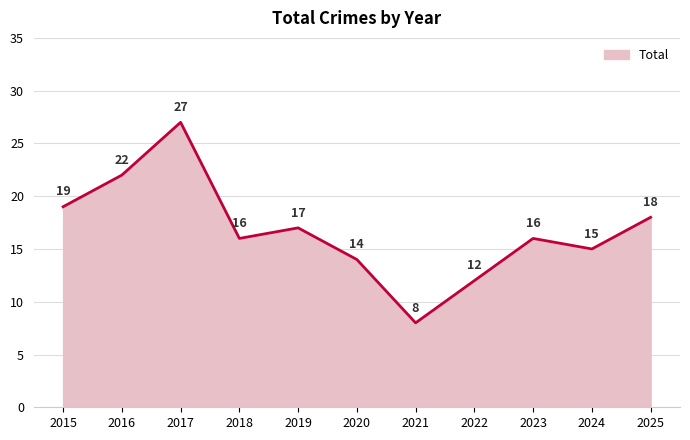

What is the change in value from 2022 to 2024?

+3